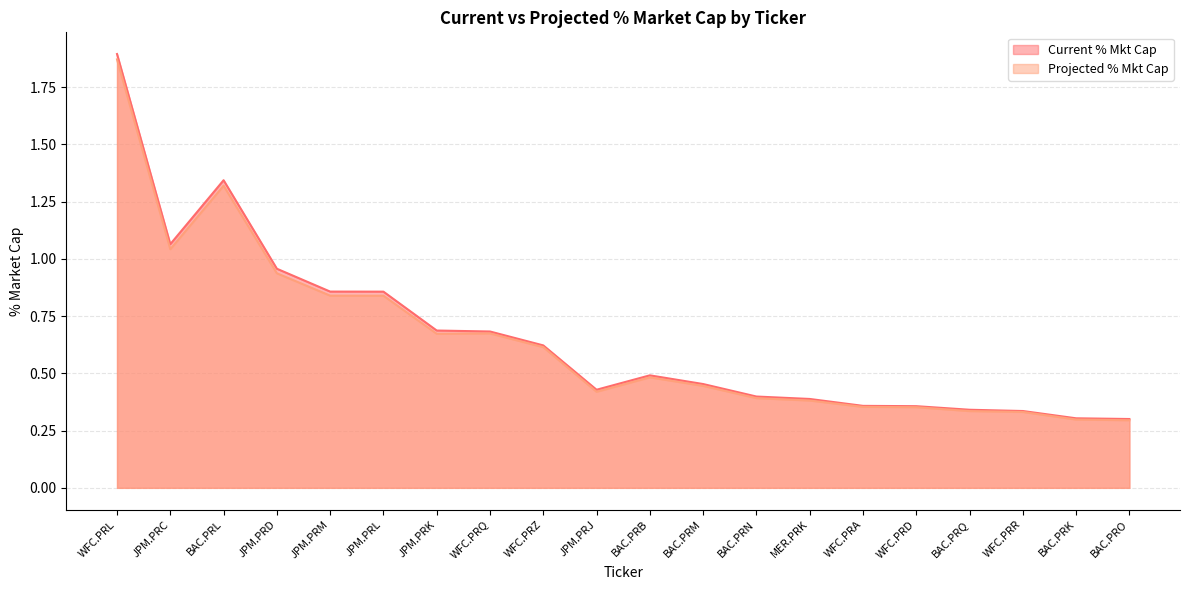

Which category has the lowest value across all series?

BAC.PRO